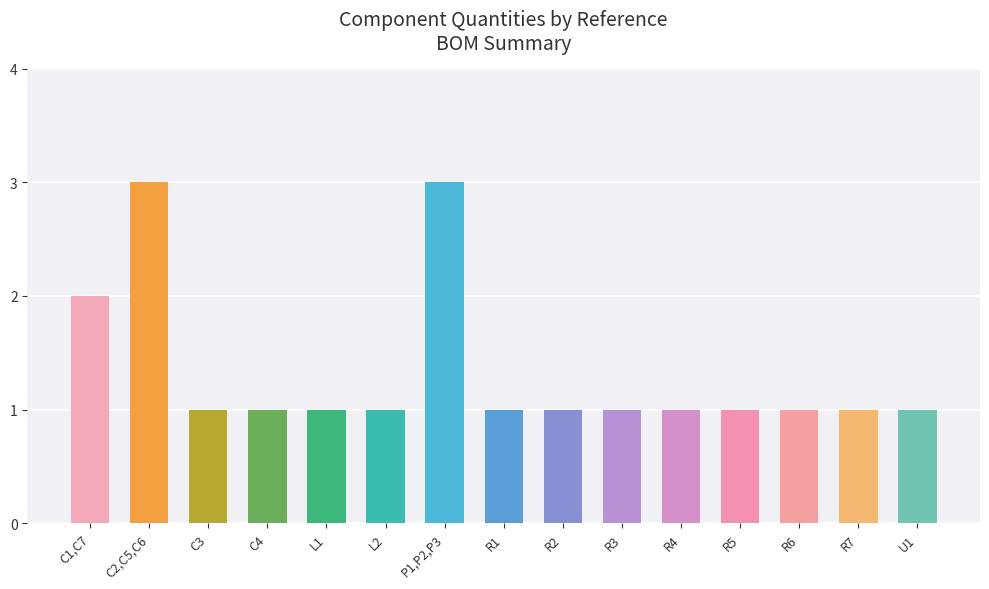

How many bars are there in total?

15